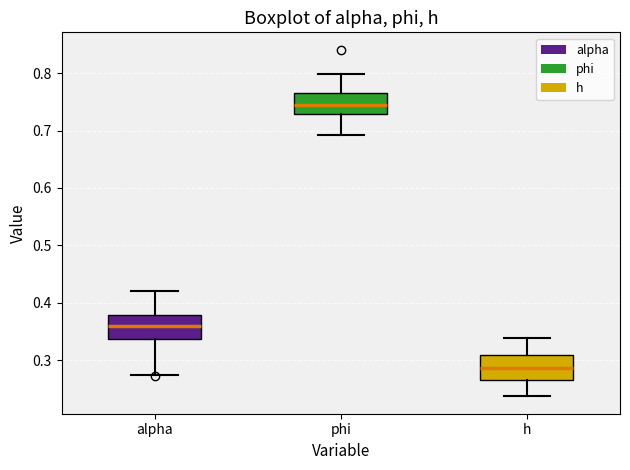

Which box's median line is the lowest?

h